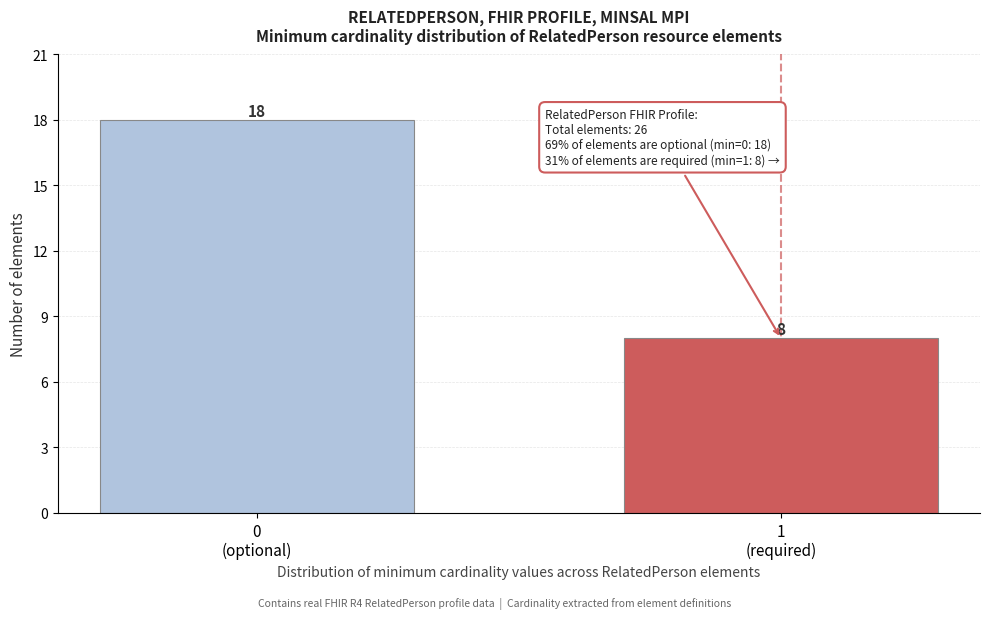

Reading right to left, what are all the values shown in this chart?

8	18